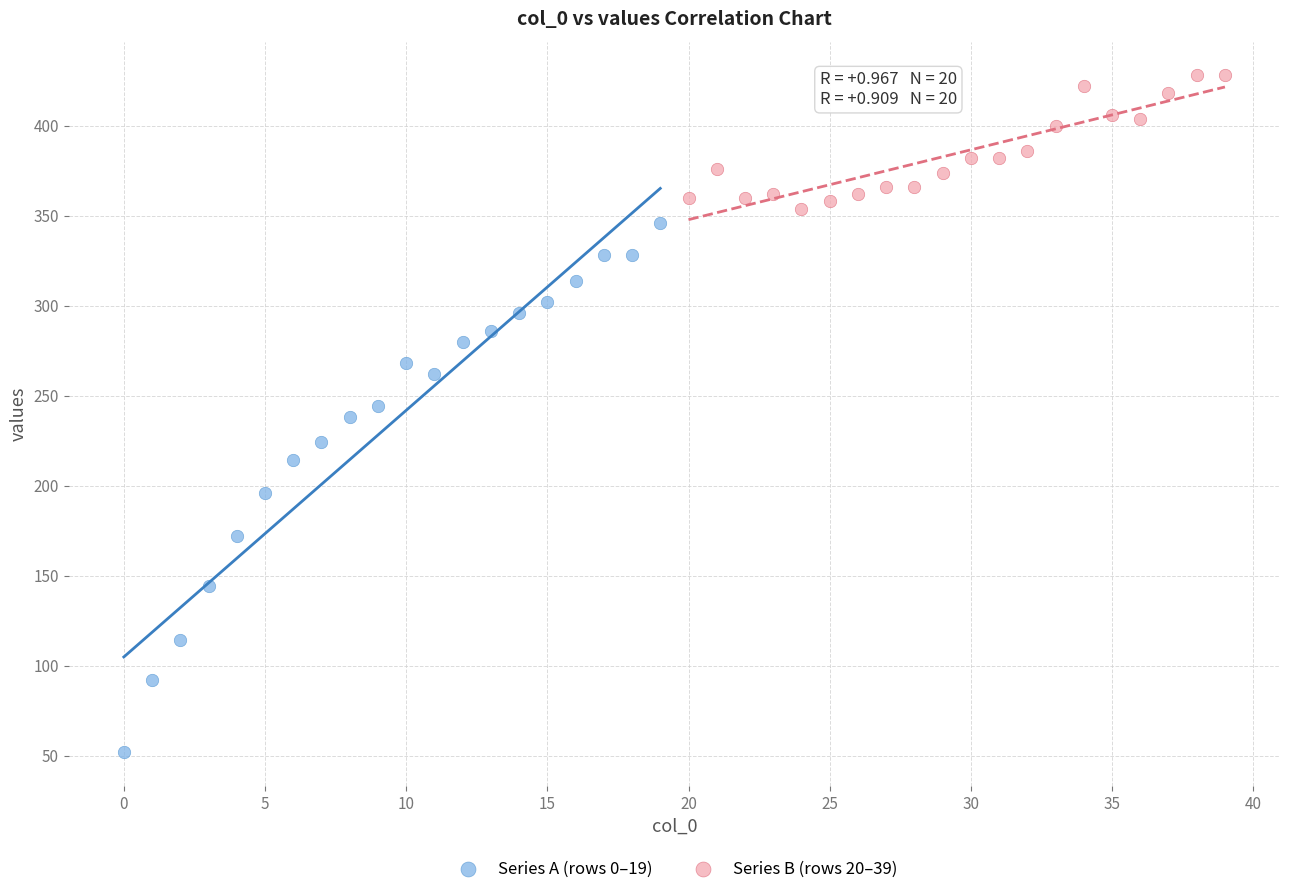

Which series has the largest Y range (max minus min)?

Series A (rows 0–19)